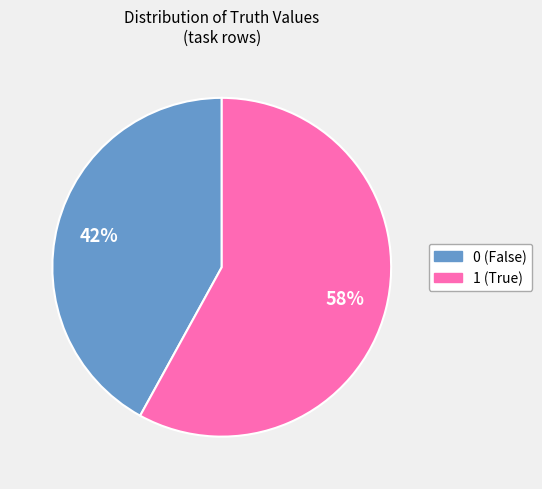

How many segments does this pie chart have?

2